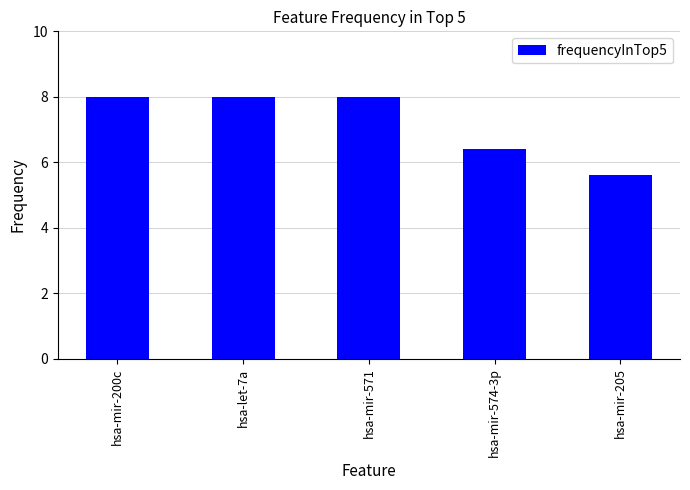

How many series are shown in this chart?

1